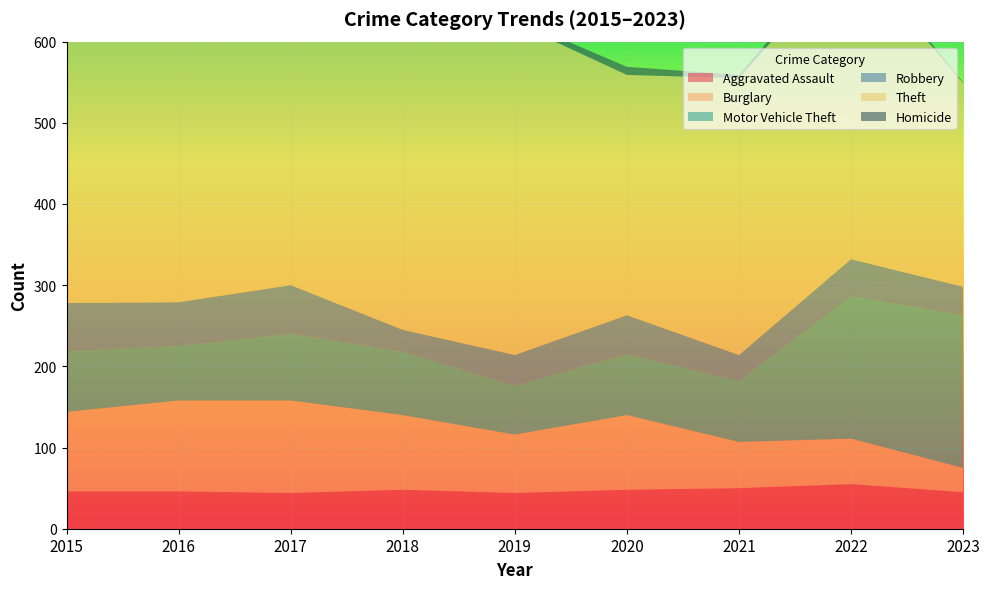

Reading left to right, what are all the values shown in this chart?

Aggravated Assault: 46	46	44	48	44	48	50	55	45
Burglary: 98	112	114	92	72	92	57	56	30
Motor Vehicle Theft: 75	67	82	78	60	75	75	175	188
Robbery: 59	54	60	27	38	48	32	46	35
Theft: 515	409	497	515	409	296	341	379	251
Homicide: 6	5	4	3	5	10	4	9	1